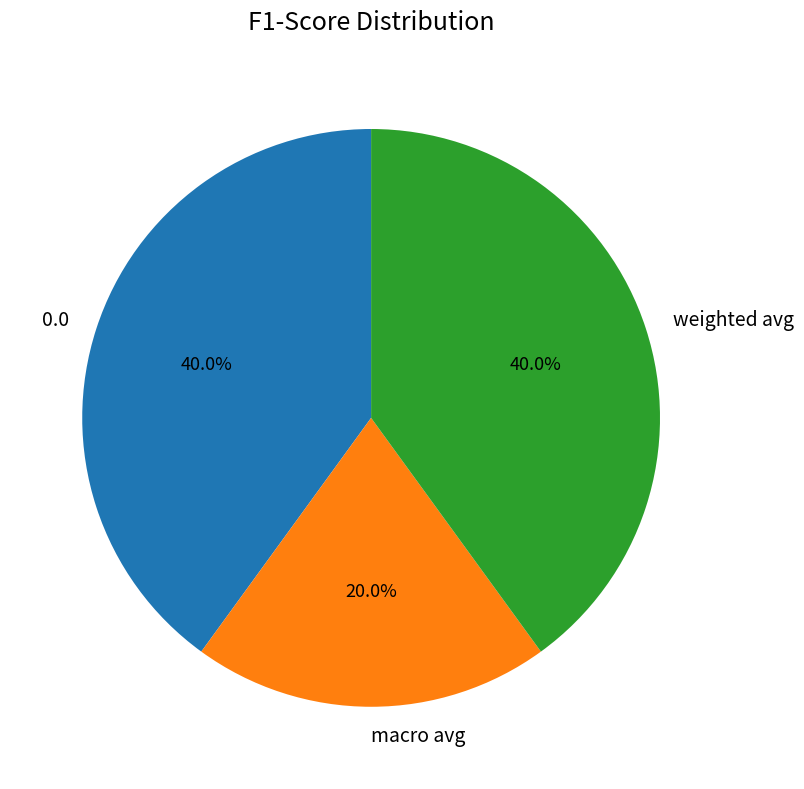

To the nearest percent, what portion does 0.0 represent?

40%